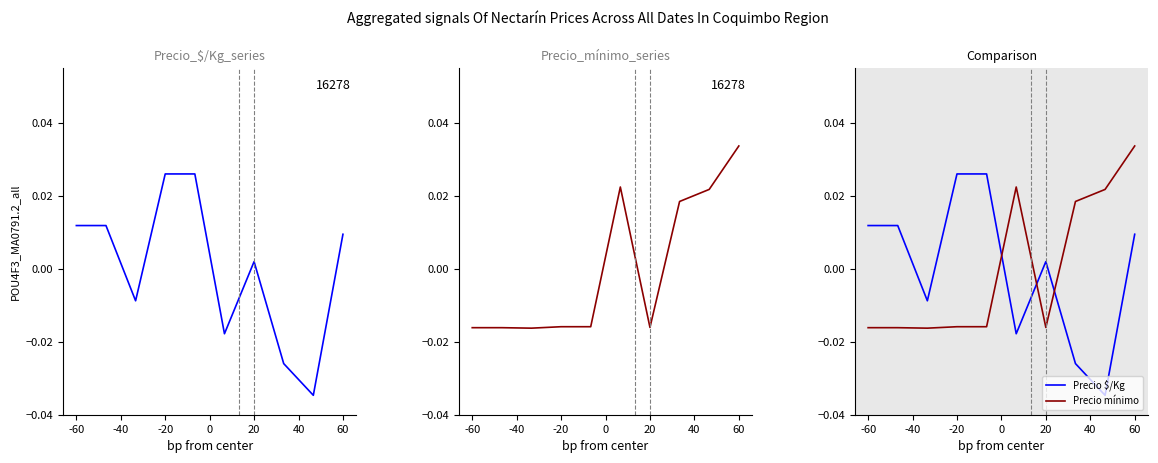

Which series has the largest range (max minus min)?

Precio $/Kg